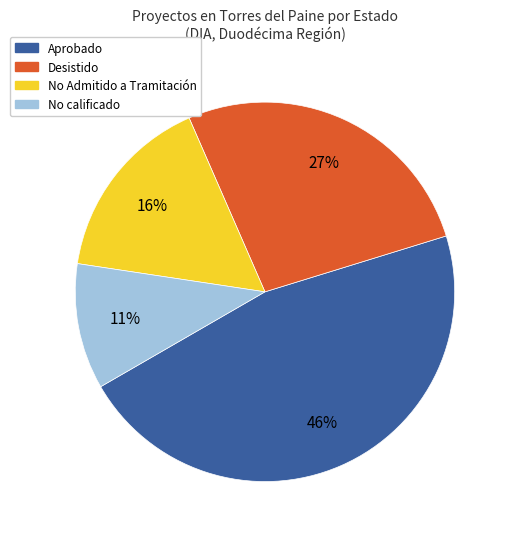

To the nearest percent, what percentage of the pie is No Admitido a Tramitación?

16%